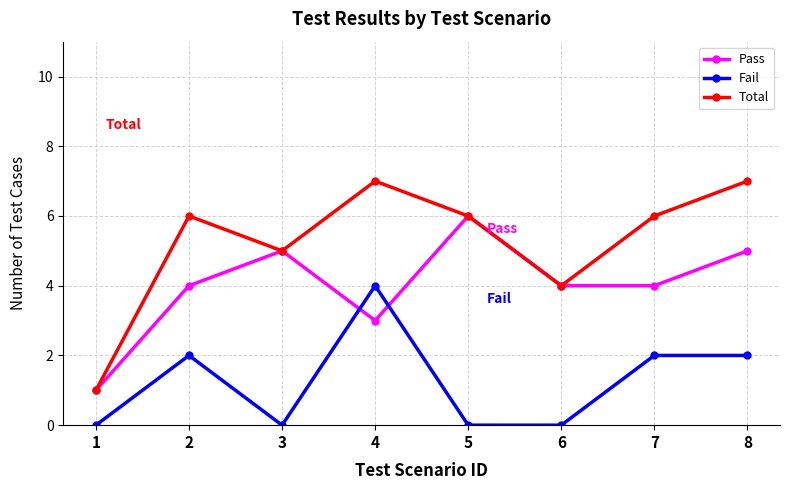

Between which two adjacent categories do Fail and Pass first intersect?

3 and 4